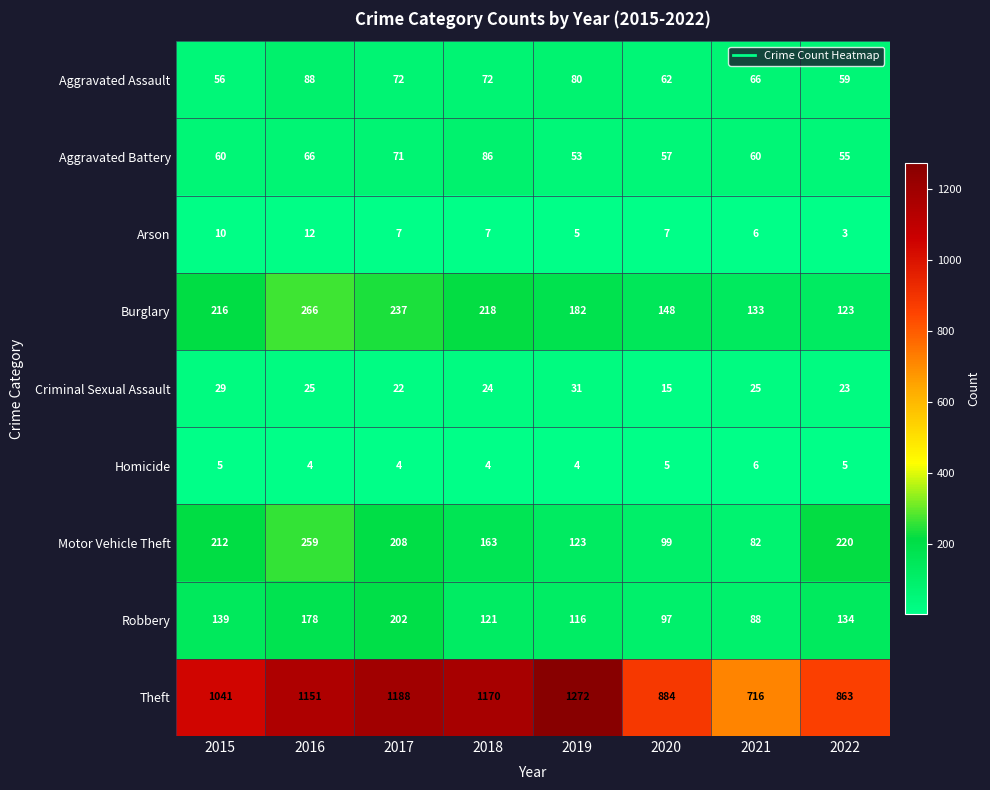

How many data points in Motor Vehicle Theft are less than 208?

4